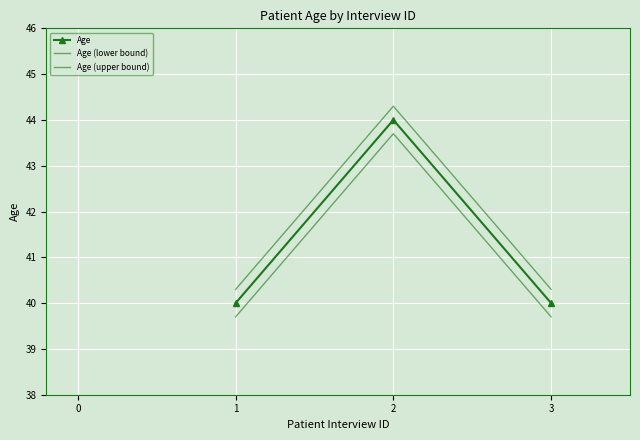

Rank the series by their average value, from lowest to highest.

Age (lower bound), Age, Age (upper bound)